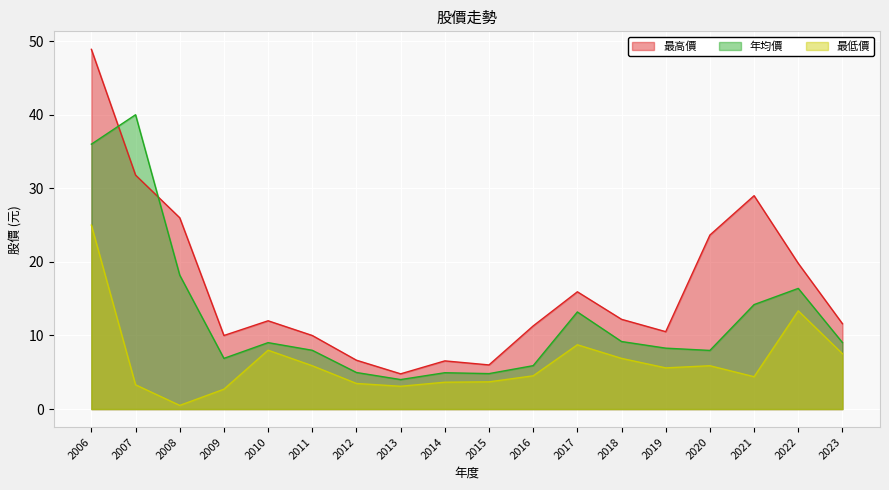

Reading right to left, what are all the values shown in this chart?

年均價: 2023=9.0	2022=16.4	2021=14.2	2020=8.0	2019=8.3	2018=9.2	2017=13.2	2016=5.9	2015=4.8	2014=4.9	2013=4.0	2012=5.0	2011=8.0	2010=9.0	2009=6.9	2008=18.2	2007=40.0	2006=36.0
最高價: 2023=11.6	2022=19.8	2021=29.0	2020=23.6	2019=10.5	2018=12.2	2017=15.9	2016=11.3	2015=6.0	2014=6.5	2013=4.8	2012=6.6	2011=10.0	2010=12.0	2009=10.0	2008=26.0	2007=31.8	2006=48.9
最低價: 2023=7.5	2022=13.3	2021=4.4	2020=5.9	2019=5.6	2018=6.9	2017=8.7	2016=4.5	2015=3.7	2014=3.6	2013=3.1	2012=3.5	2011=5.9	2010=8.0	2009=2.7	2008=0.5	2007=3.3	2006=25.0